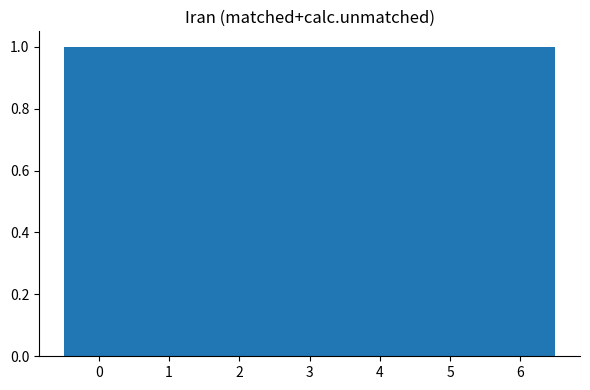

What is the height of the bar covering 2.5 to 3.5 on the x-axis? The values are not printed on the chart, so give them approximately, as read against the axis.

1